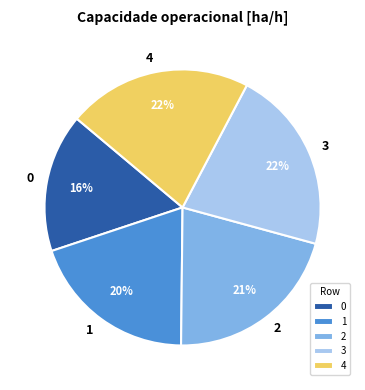

Do 3 and 0 together represent more than half of the pie?

No